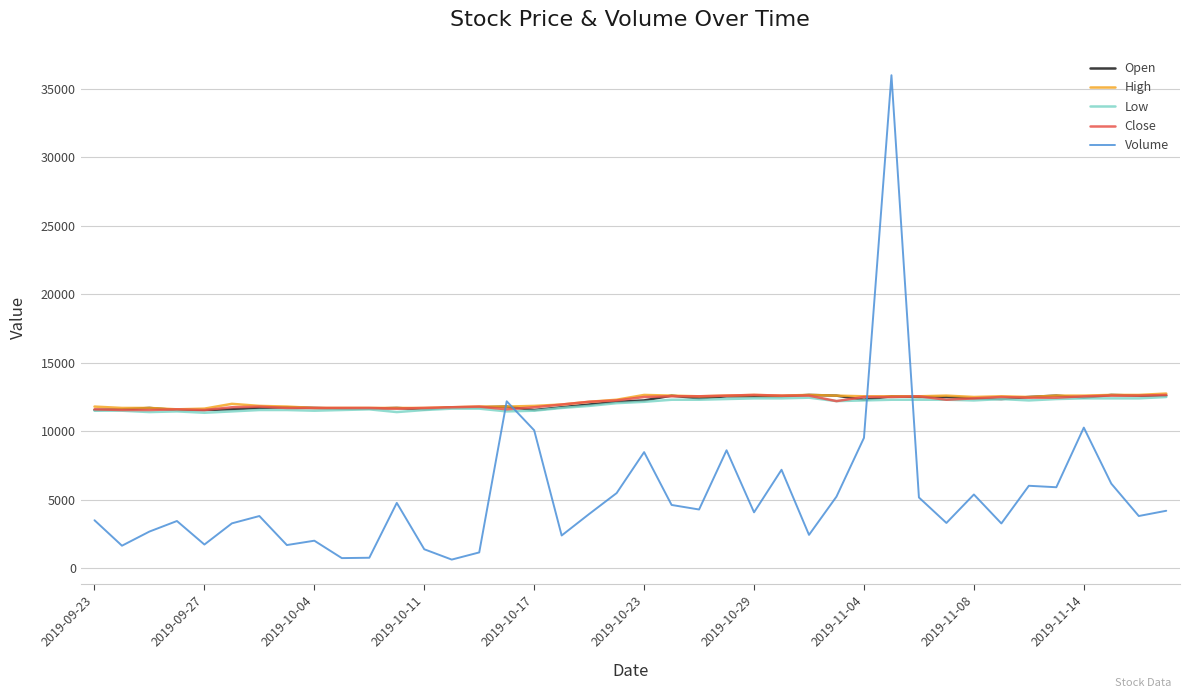

True or false: Low and Volume intersect in this chart.

True